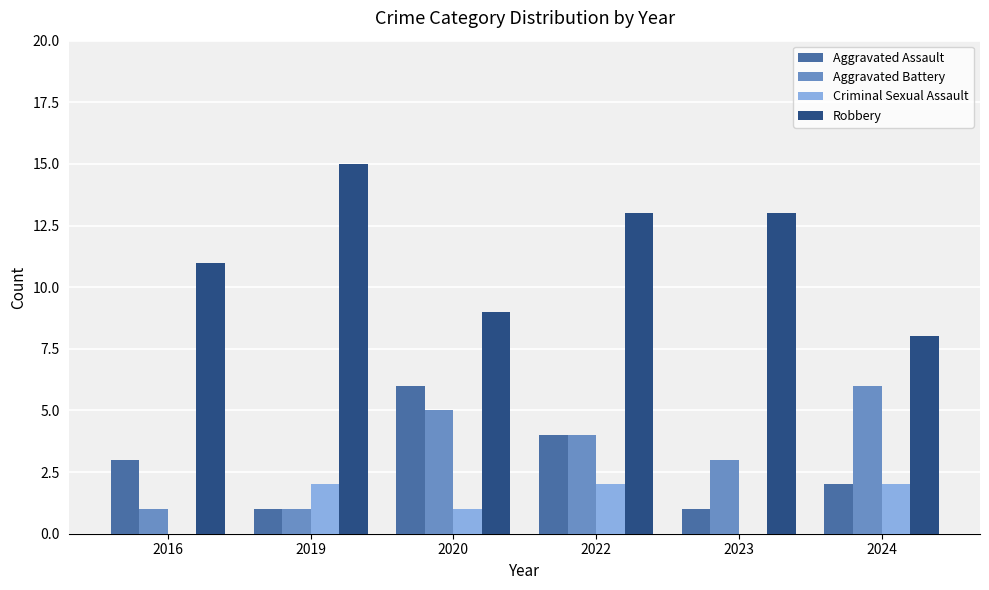

How many series are shown in this chart?

4